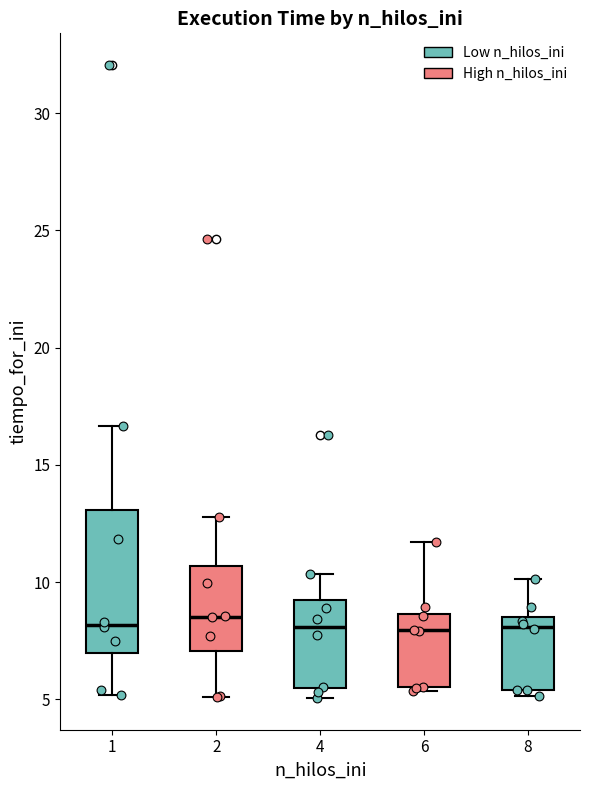

Reading left to right, transcribe this box plot: for each box, give where its median line is, the range the box spans, and where its two whiskers end, as read against the y-axis. The values are not printed on the chart, so give them approximately, as read against the axis.

1: median 8.0, box 7.0 to 13.0, whiskers 5.0 to 16.5
2: median 8.5, box 7.0 to 10.5, whiskers 5.0 to 13.0
4: median 8.0, box 5.5 to 9.0, whiskers 5.0 to 10.5
6: median 8.0, box 5.5 to 8.5, whiskers 5.5 to 11.5
8: median 8.0, box 5.5 to 8.5, whiskers 5.0 to 10.0